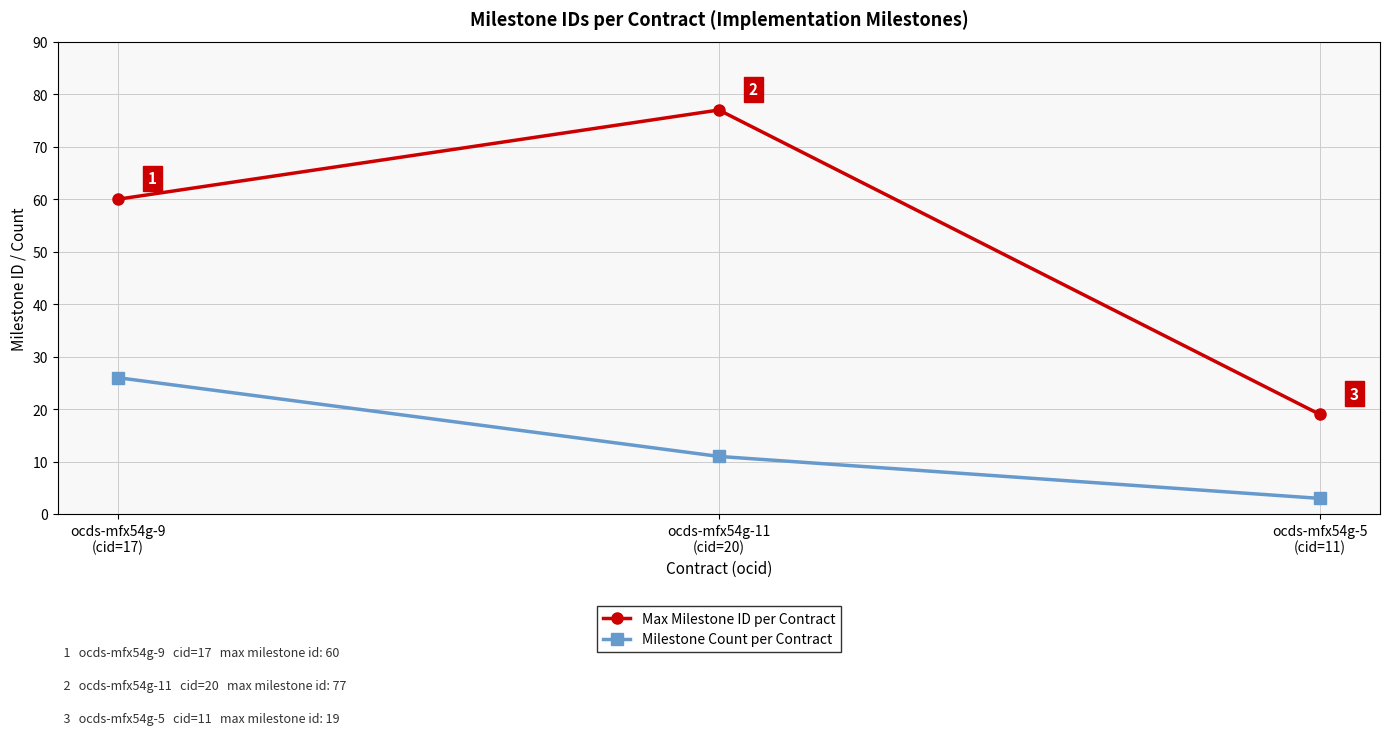

Which series has the largest total across all categories?

Max Milestone ID per Contract